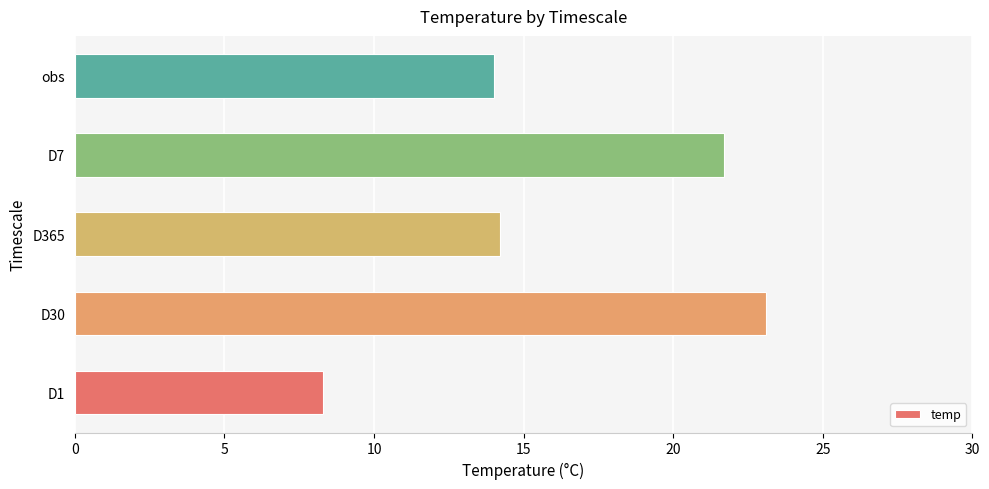

Reading top to bottom, list all the values displayed in this chart.

14.0	21.7	14.2	23.1	8.3